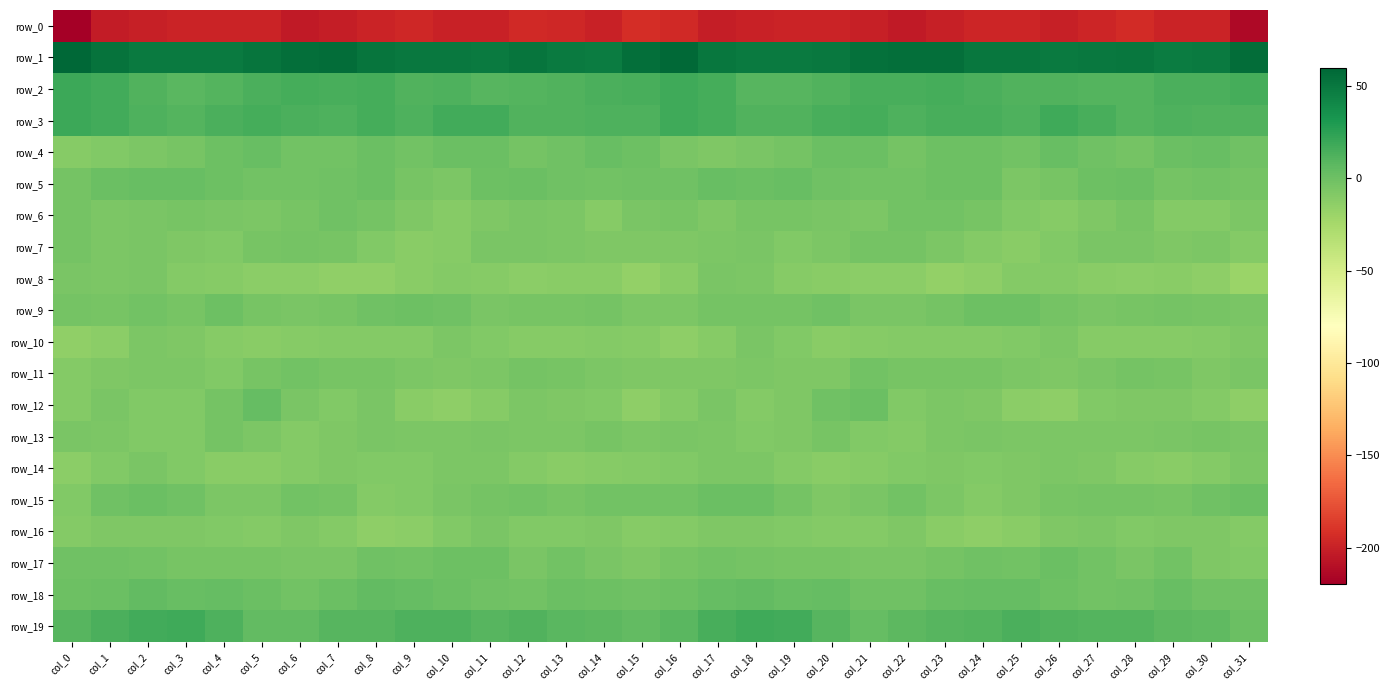

Where does the row_1 series first go above 50?

col_0